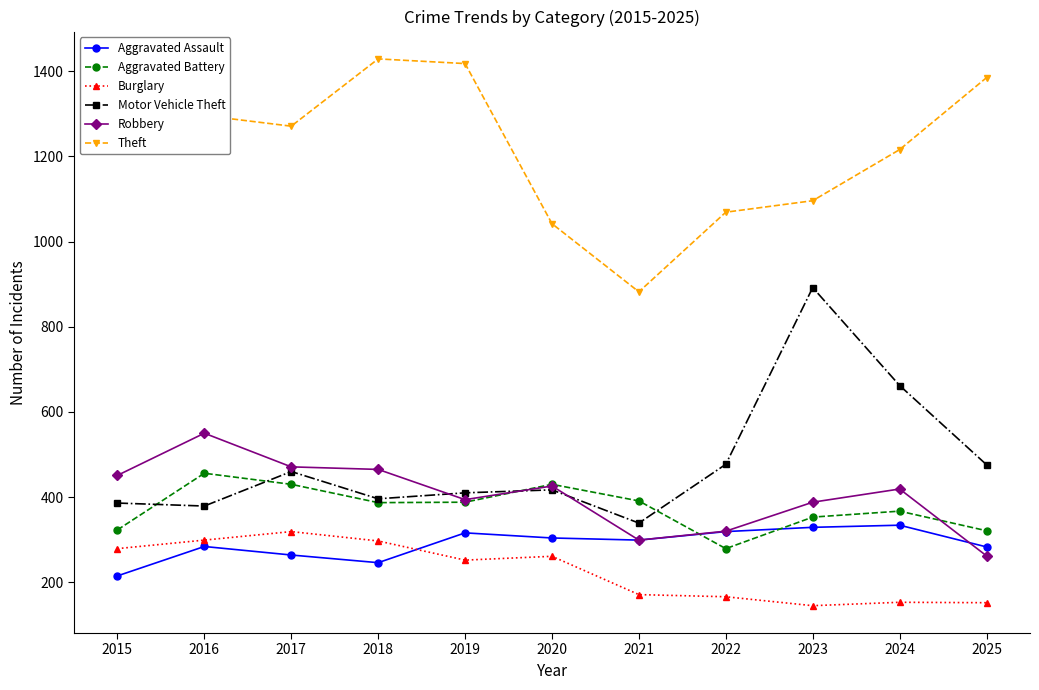

What is the difference between the second highest and minimum values in the Burglary series?

154